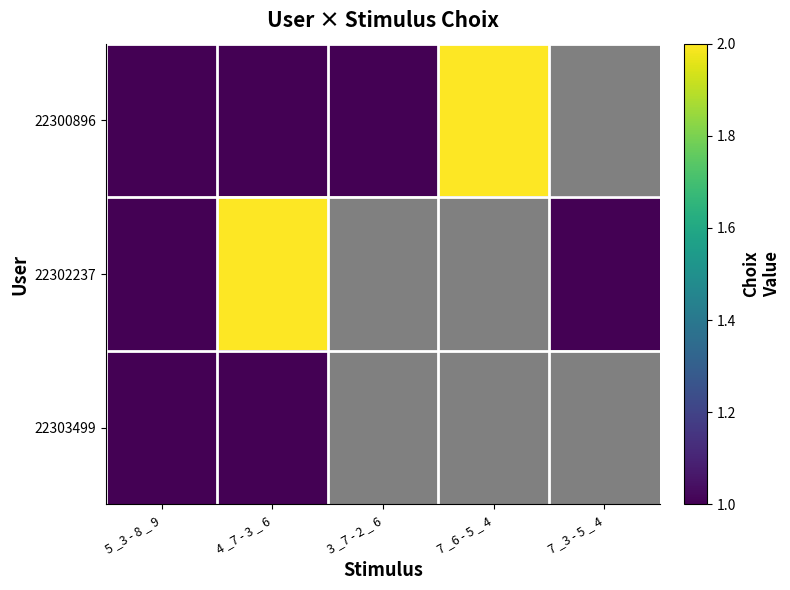

What is the difference between the second highest and second lowest values in the 22300896 series?

1.0